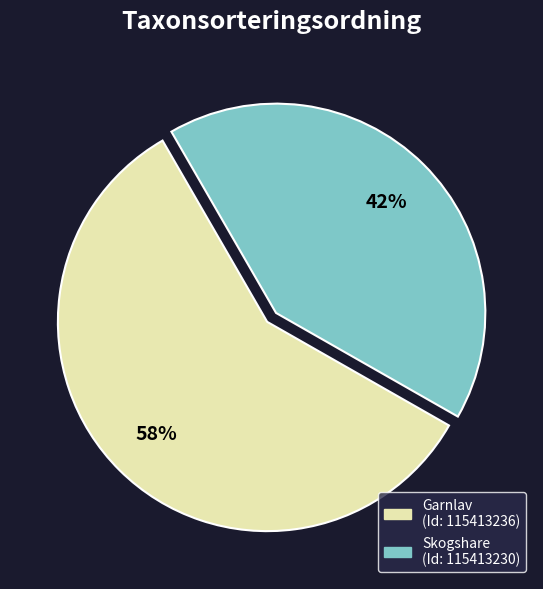

To the nearest percent, what is the average slice percentage?

50%